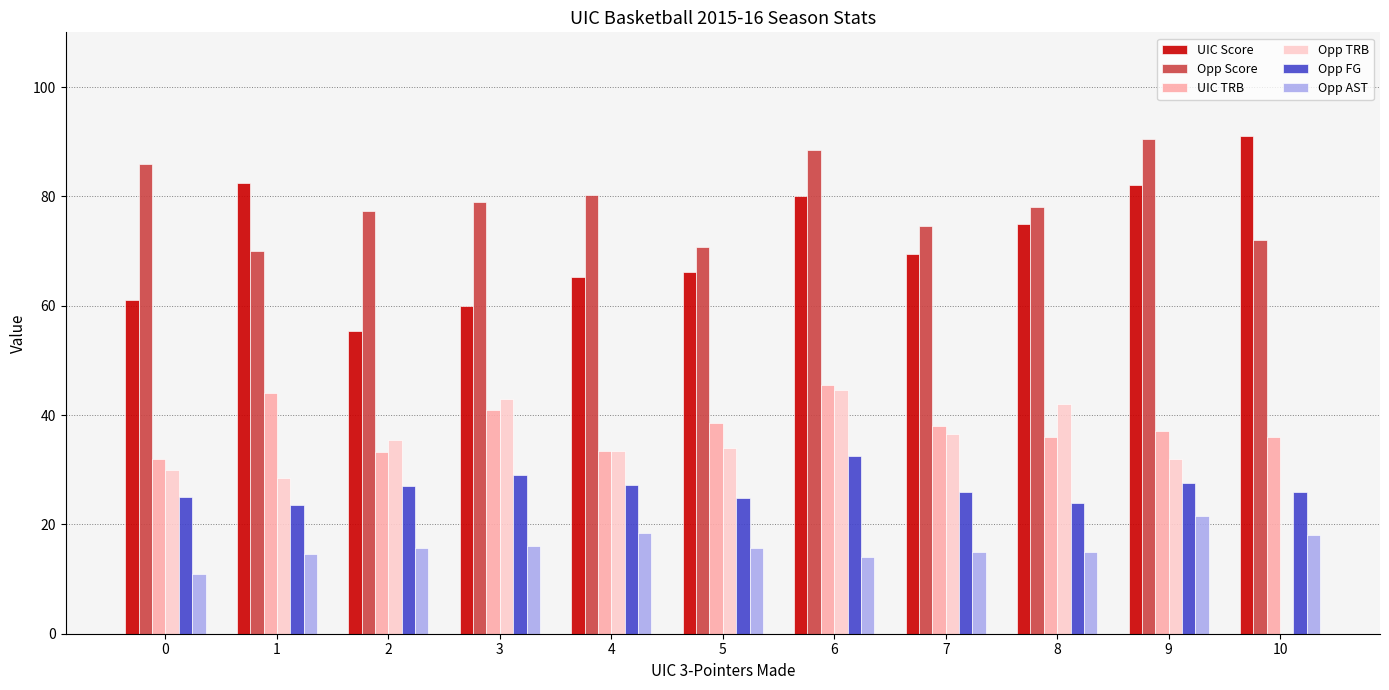

Is the value of Opp AST at 2 greater than the value of Opp FG at 1?

No